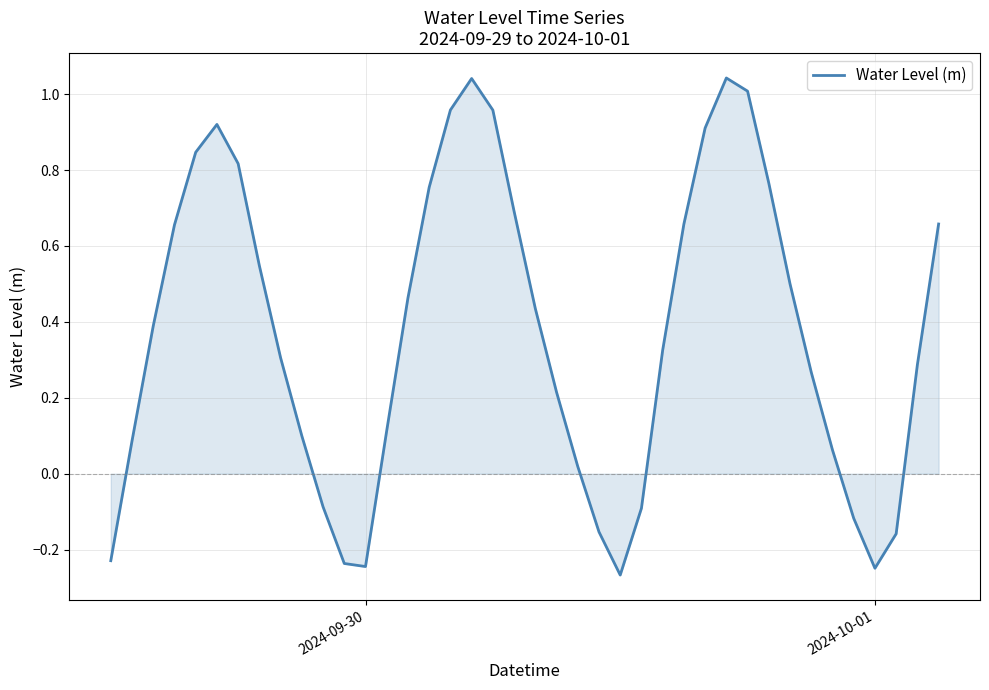

What is the difference between the maximum and minimum values?

1.3